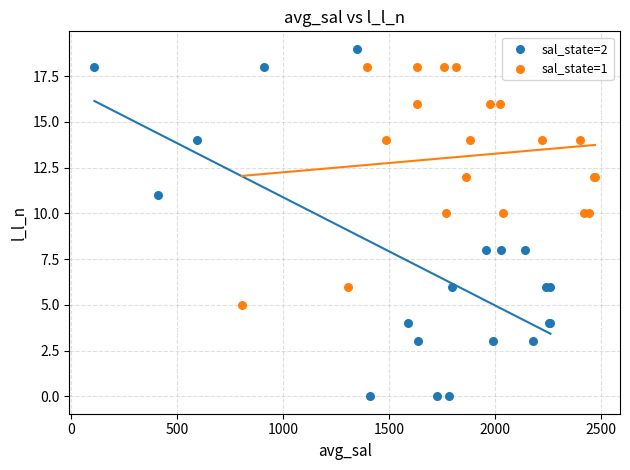

What are all the series names shown in the legend?

sal_state=2, sal_state=1